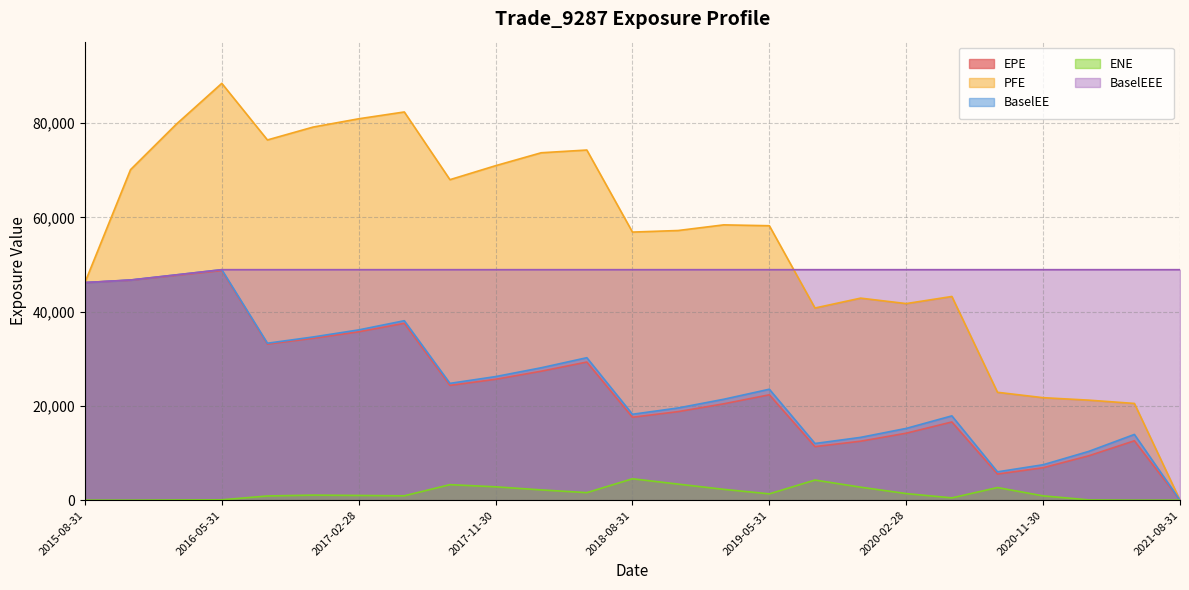

Is it true that PFE equals 73690.0 at 2018-02-28?

True